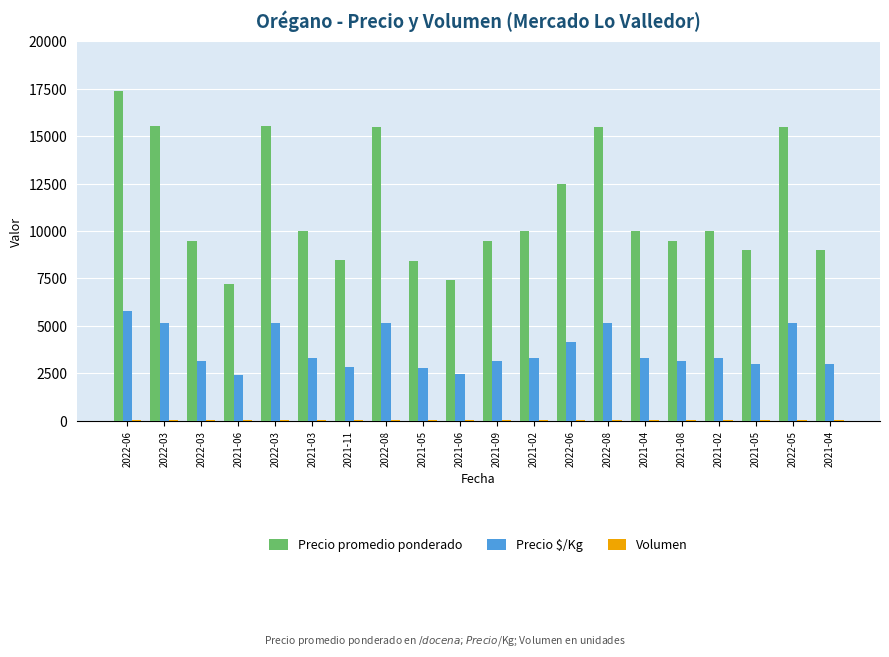

How many groups of bars are there?

20